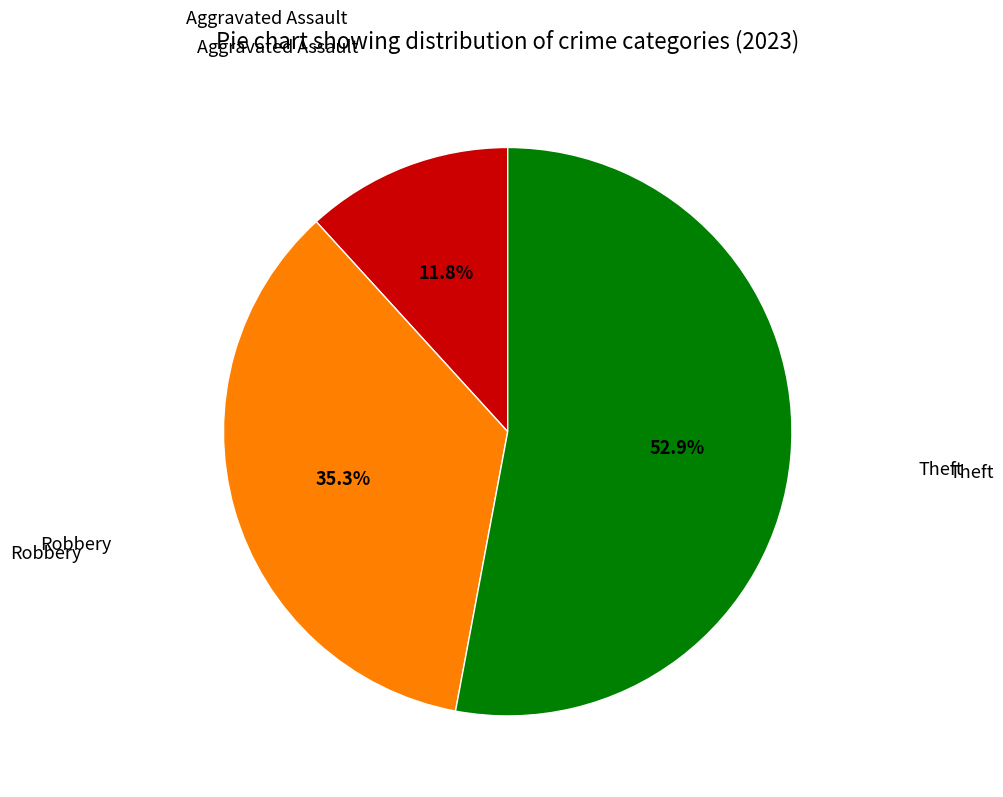

Is there a majority slice in this chart?

Yes